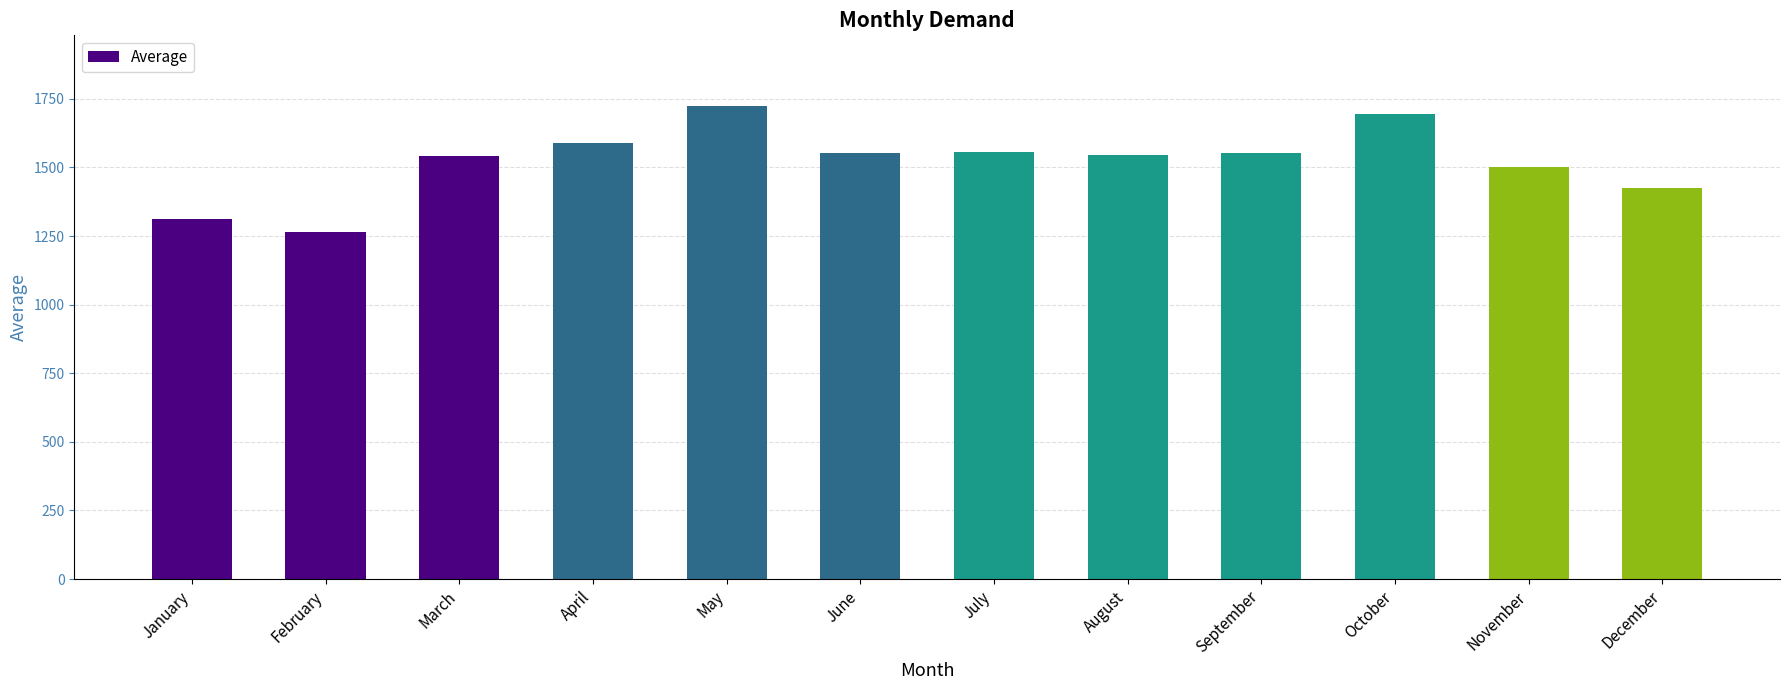

What is the smallest value displayed?

1265.1